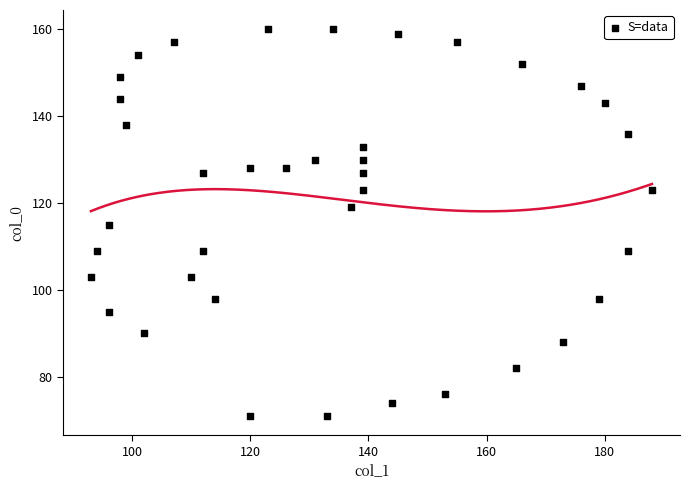

What is the range of X values (max minus min)?

95